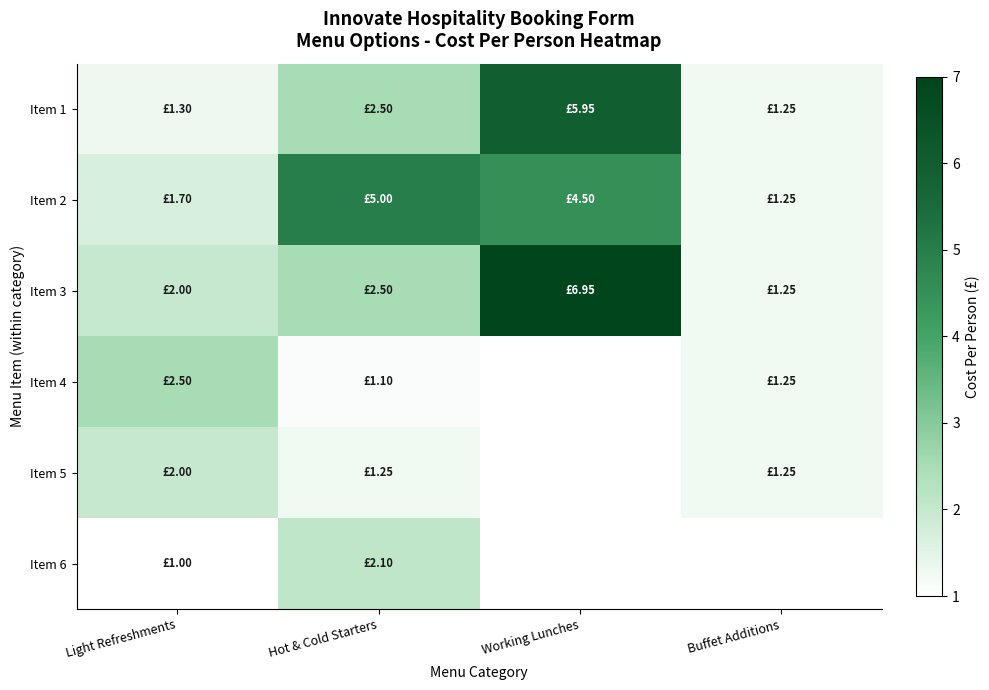

What is the difference between the highest and lowest values at Working Lunches?

2.5